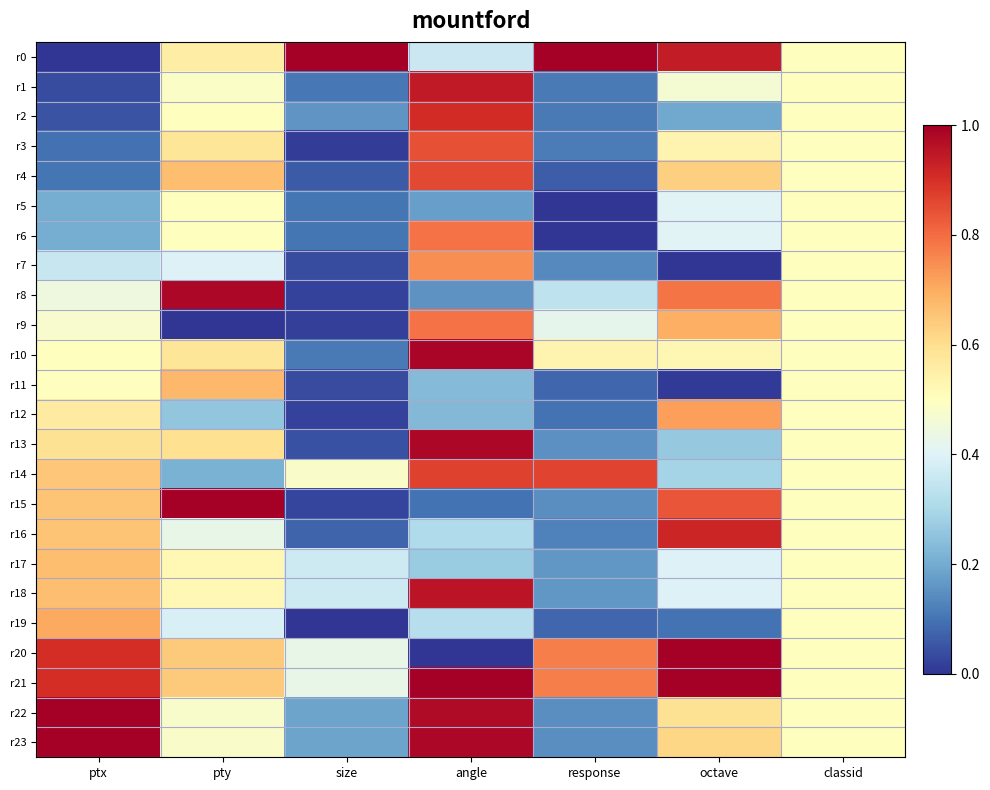

Rank the series by their maximum value, from highest to lowest.

r0, r15, r20, r21, r23, r22, r10, r8, r13, r18, r1, r16, r2, r14, r4, r3, r9, r6, r7, r12, r19, r11, r17, r5